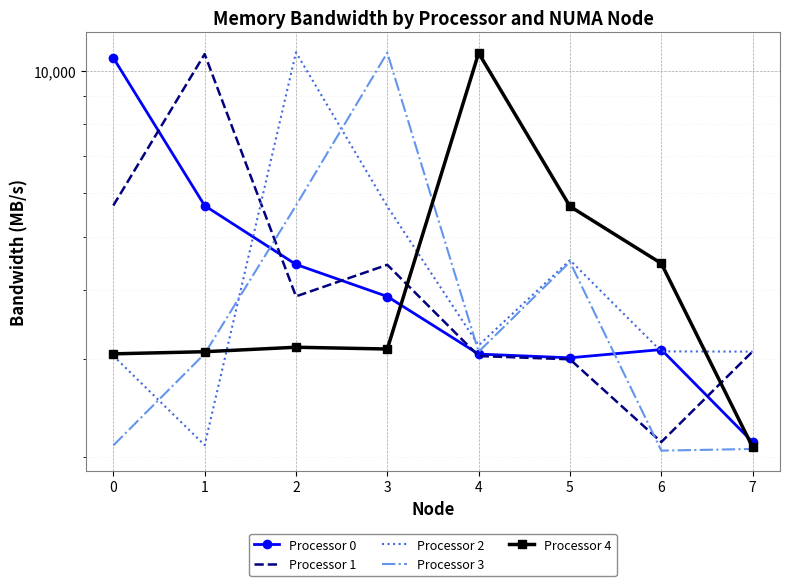

Where do Processor 3 and Processor 4 first cross each other?

1 and 2